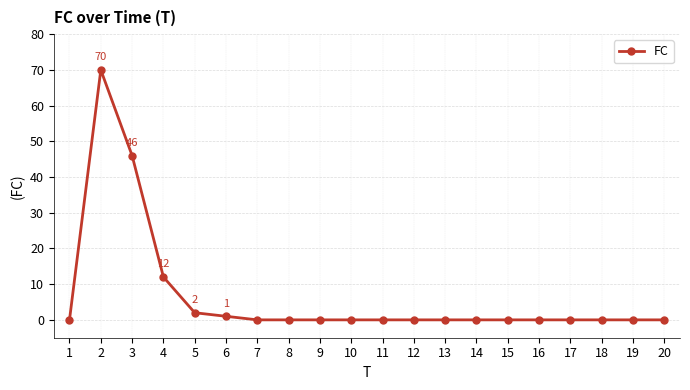

What is the maximum value shown in the chart?

70